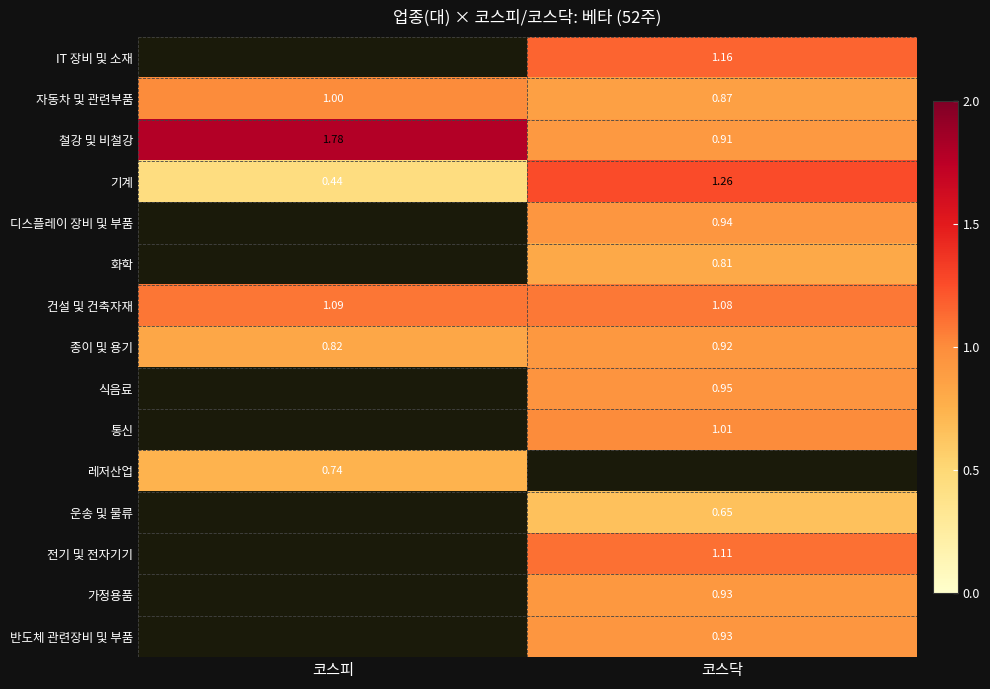

Where is 종이 및 용기 nearest to the value 0?

코스피